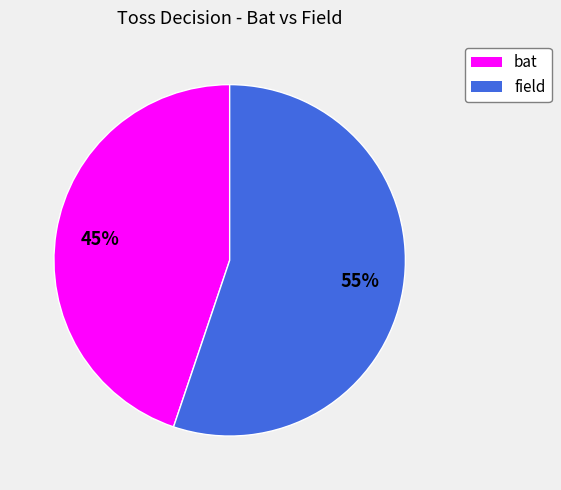

Does any single category account for the majority?

Yes